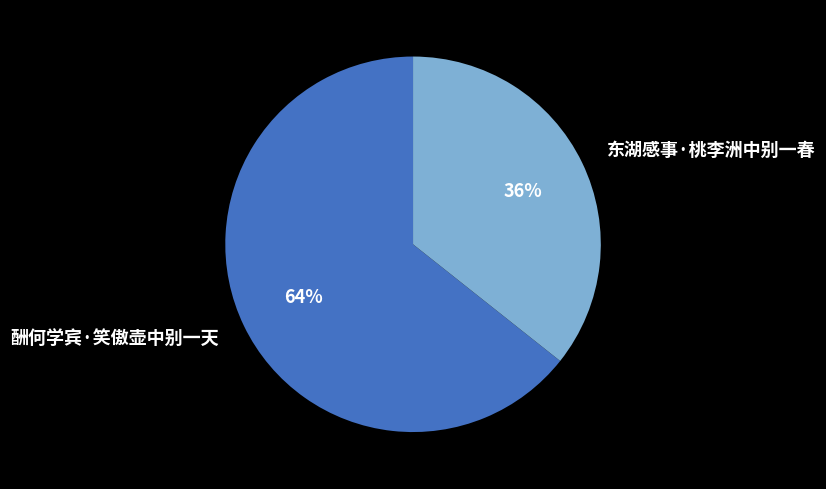

To the nearest percent, what is the combined percentage of 东湖感事·桃李洲中别一春 and 酬何学宾·笑傲壶中别一天?

100%